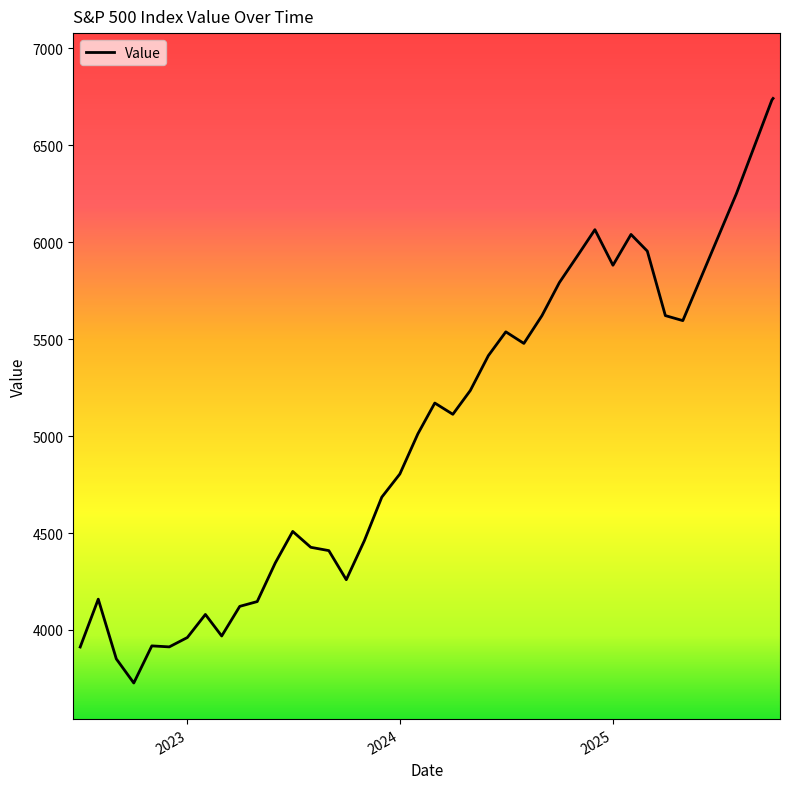

What is the difference between the maximum and minimum values?

3016.2